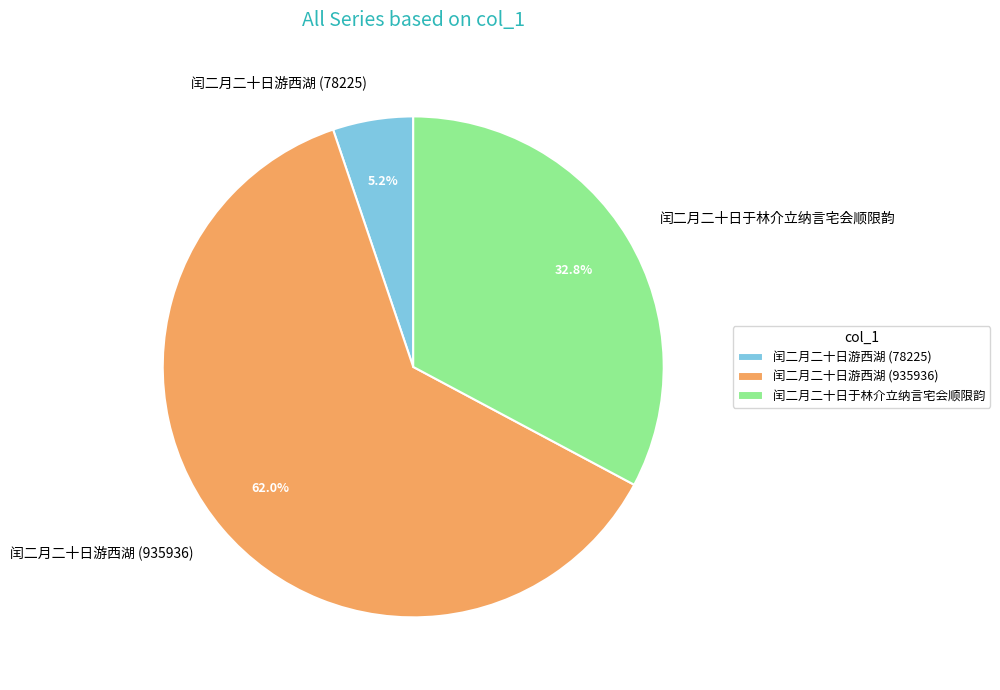

Is there any slice that represents more than half of the pie?

Yes